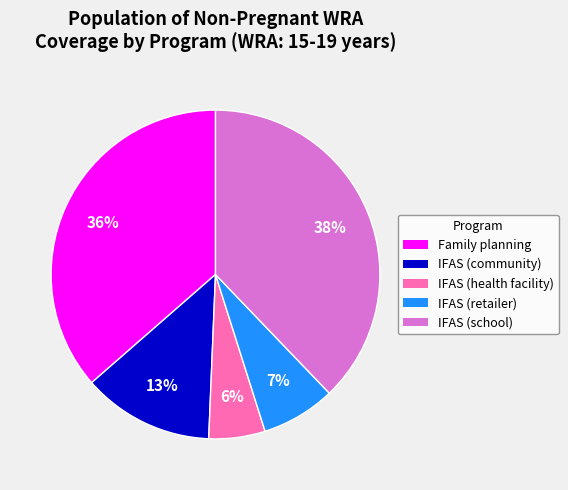

Is it true that IFAS (community) is 13% of the pie?

True